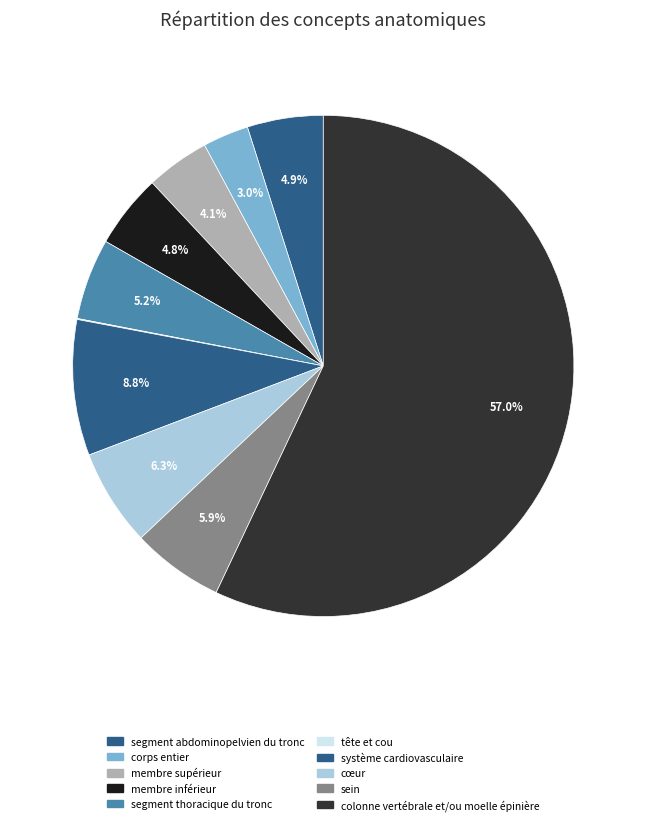

To the nearest percent, what portion does corps entier represent?

3%